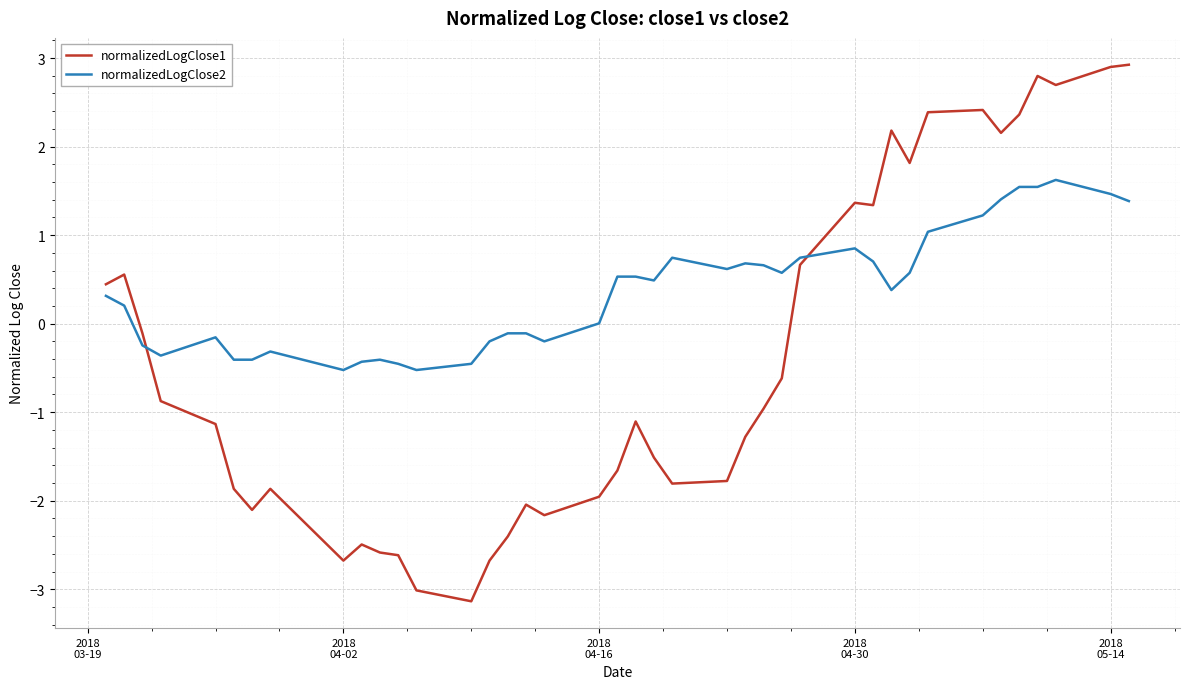

What is the difference between the maximum and minimum values in the normalizedLogClose1 series?

6.1